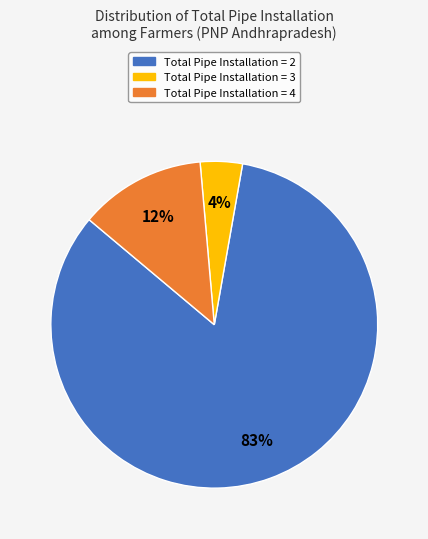

Does any single category account for the majority?

Yes